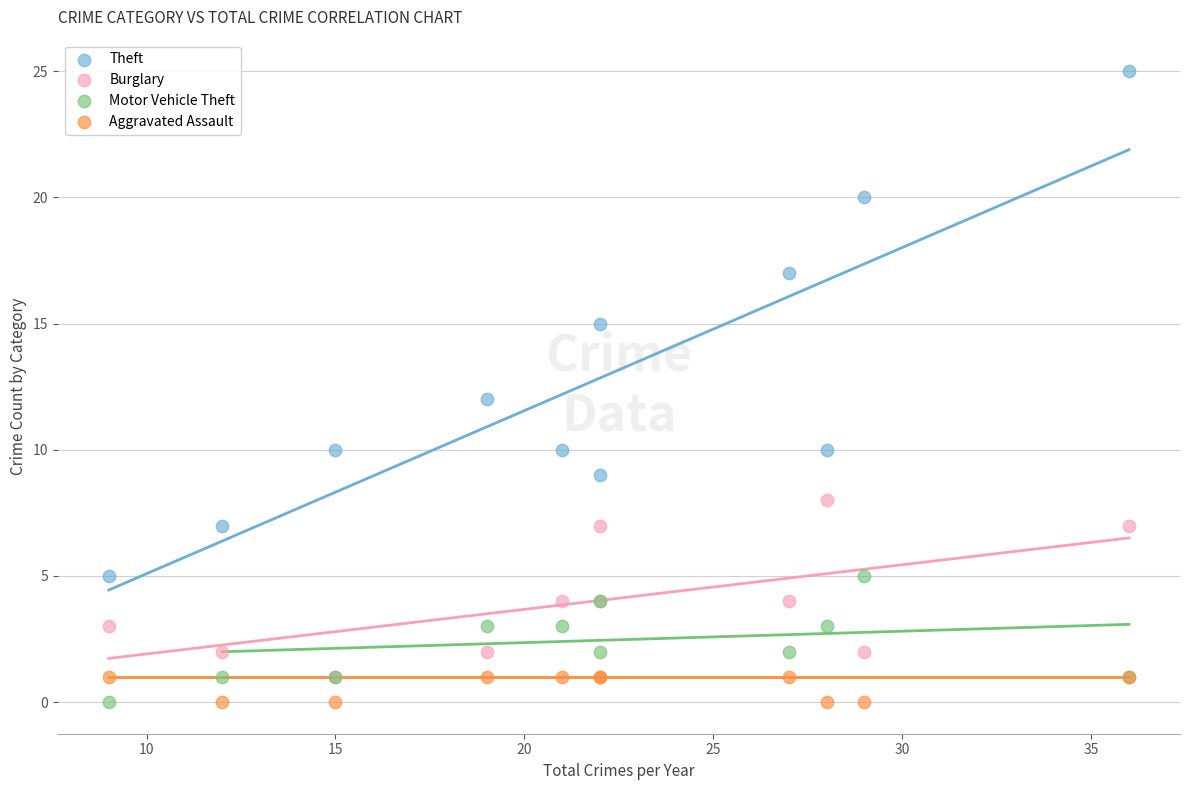

What are all the series names shown in the legend?

Theft, Burglary, Motor Vehicle Theft, Aggravated Assault